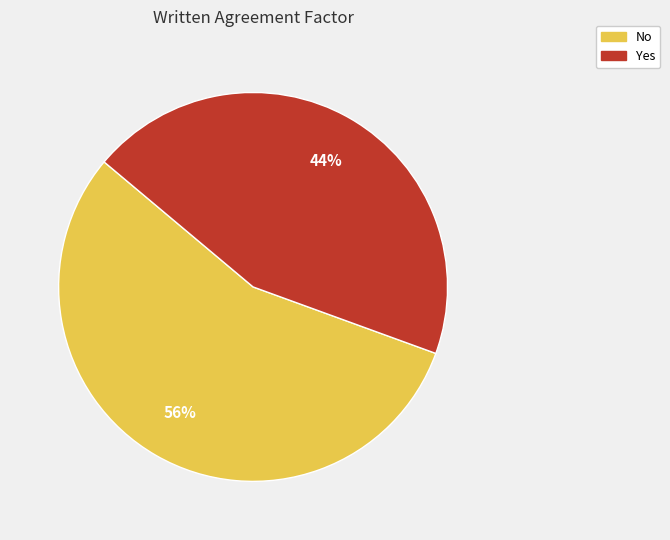

True or false: Yes accounts for 44% of the total.

True